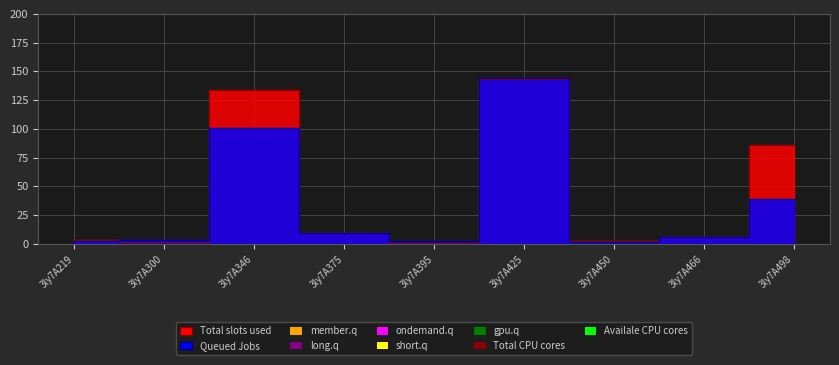

Count the number of categories in the chart.

9